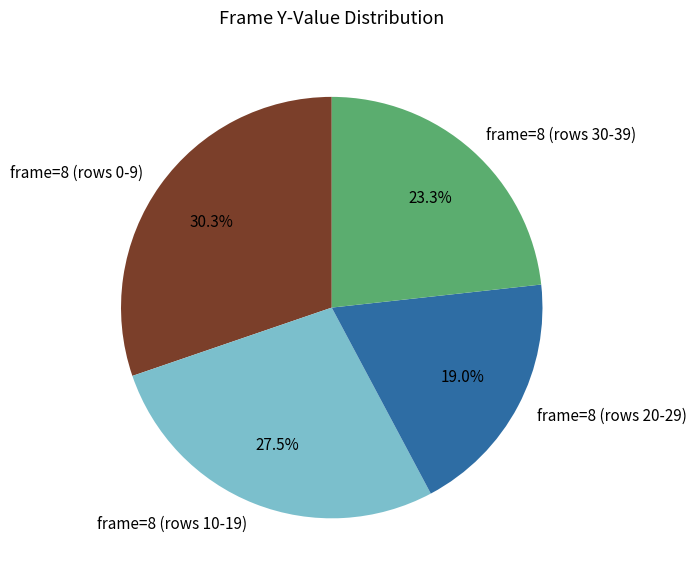

Rank the categories by value from lowest to highest.

frame=8 (rows 20-29), frame=8 (rows 30-39), frame=8 (rows 10-19), frame=8 (rows 0-9)